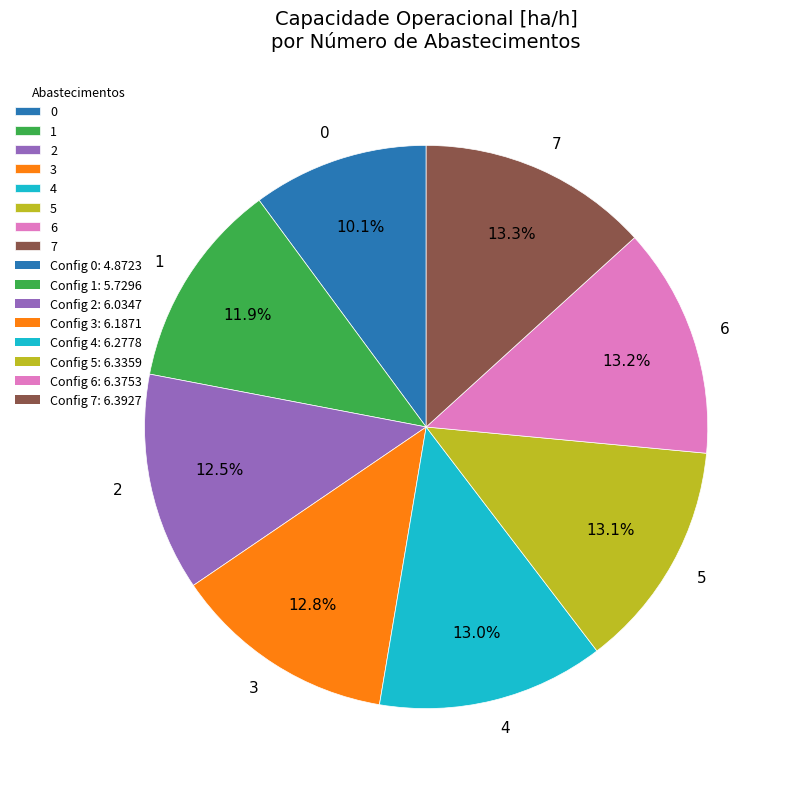

The 6 slice represents 8% of the pie. True or false?

False